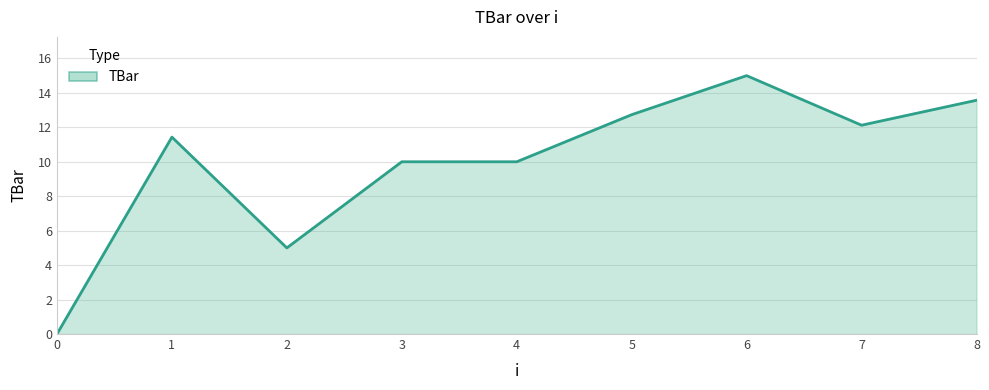

What is the difference between the maximum and minimum values?

15.0